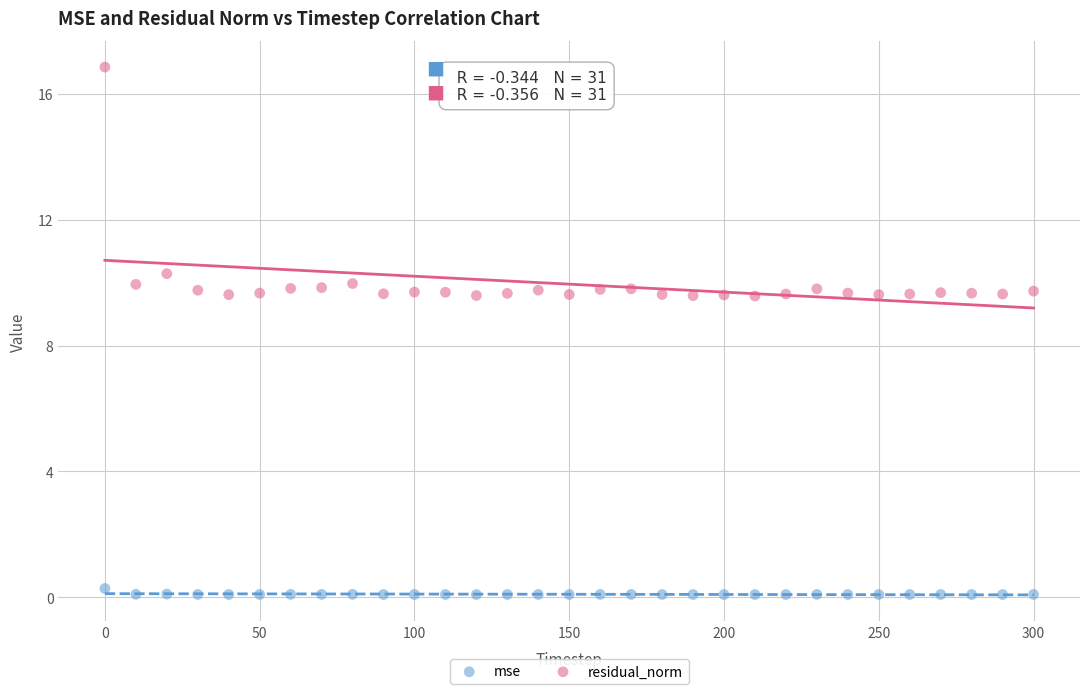

Which series reaches the maximum Y coordinate?

residual_norm